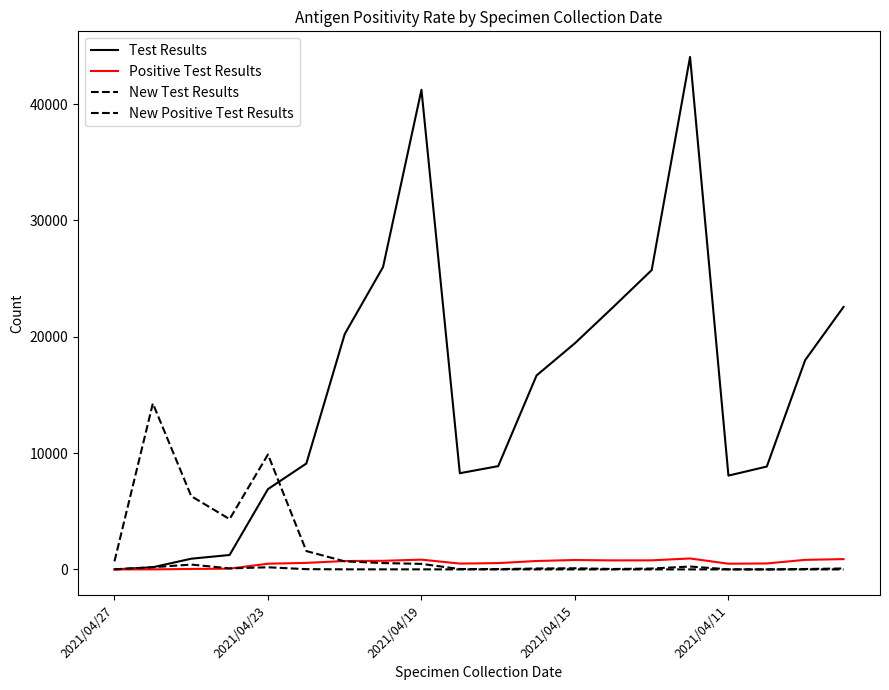

How many lines are shown in the chart?

4